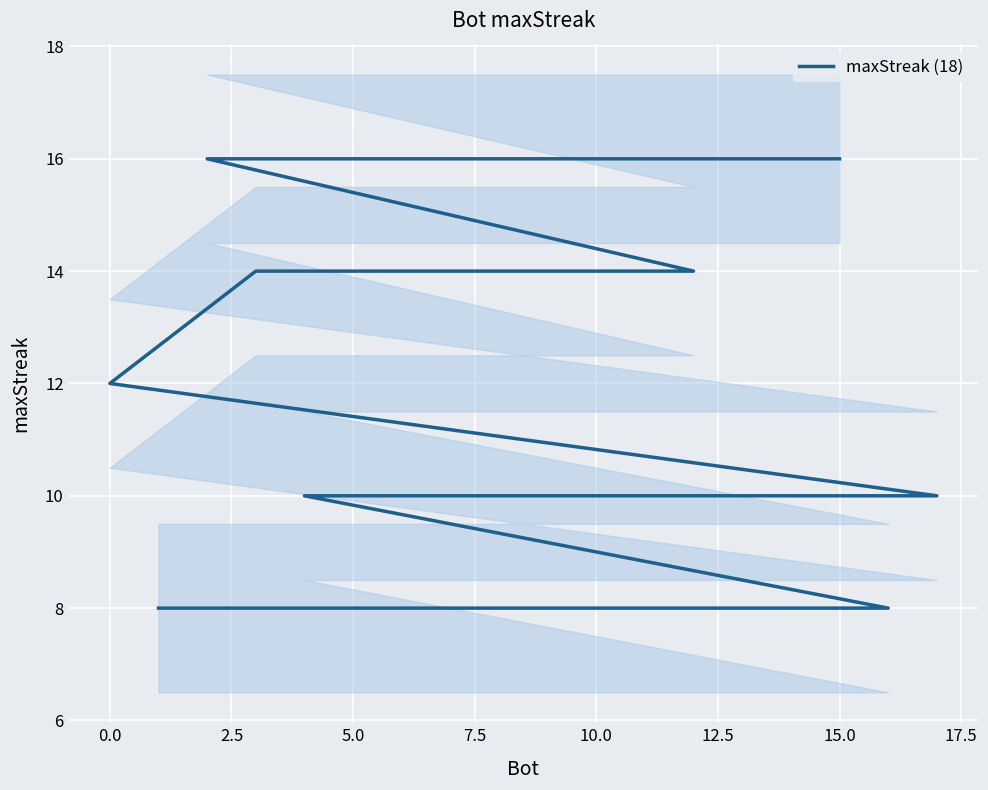

Reading right to left, transcribe all the data shown in this chart.

8	8	8	8	10	10	10	10	10	10	10	12	14	14	14	16	16	16